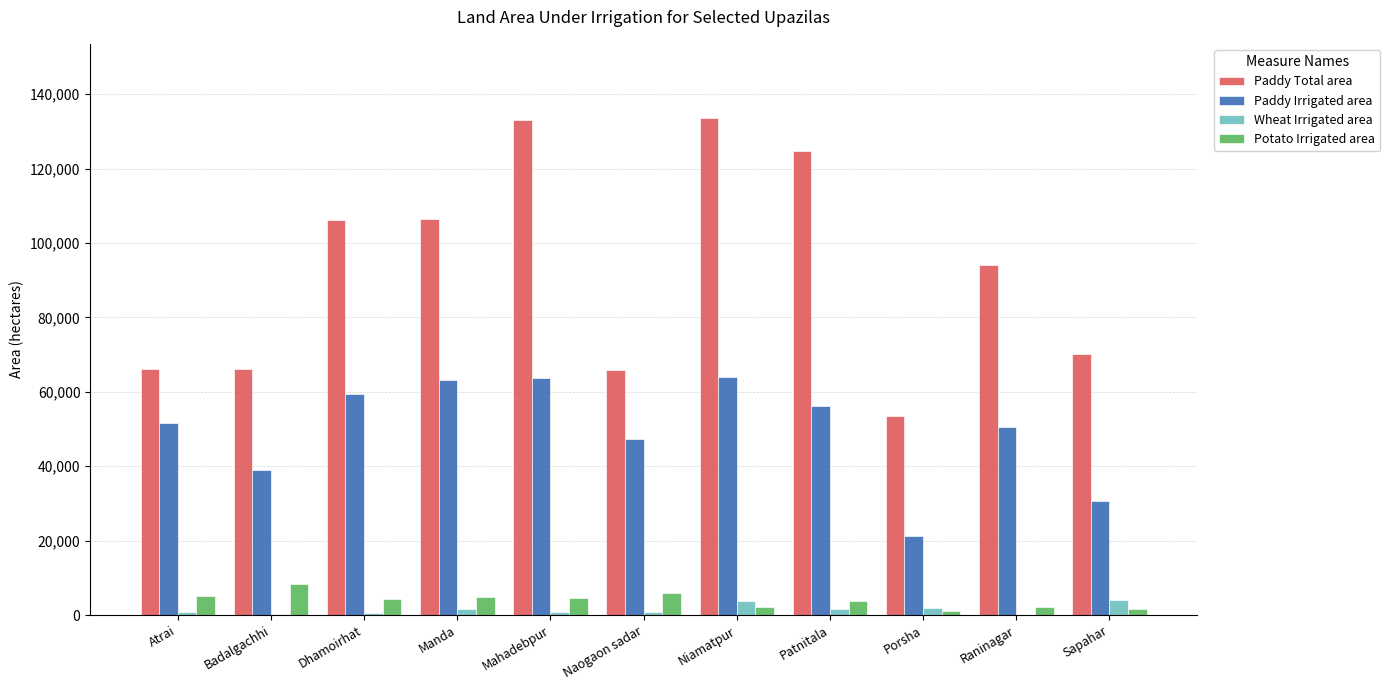

What is the spread (max minus min) of values at Naogaon sadar?

65185